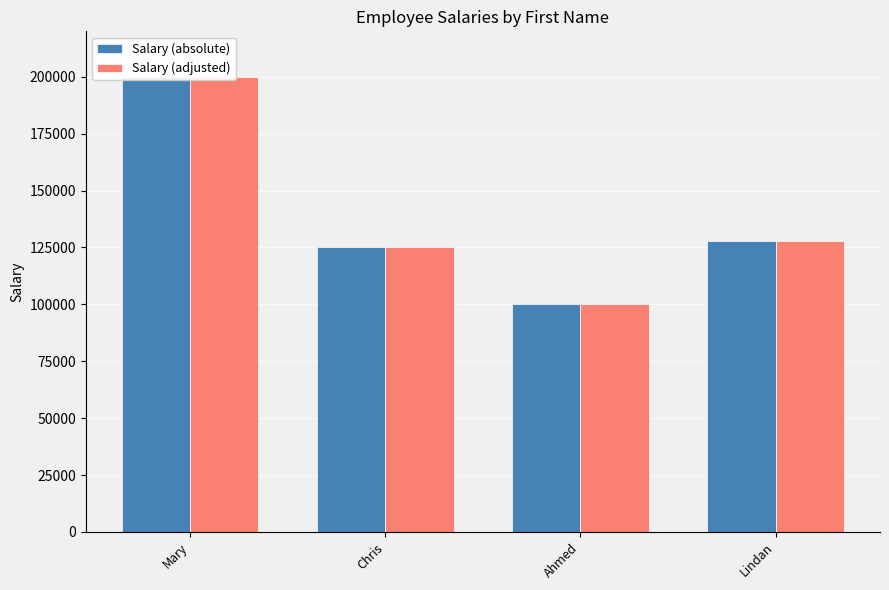

What is the lowest value of the Salary (absolute) series?

100000